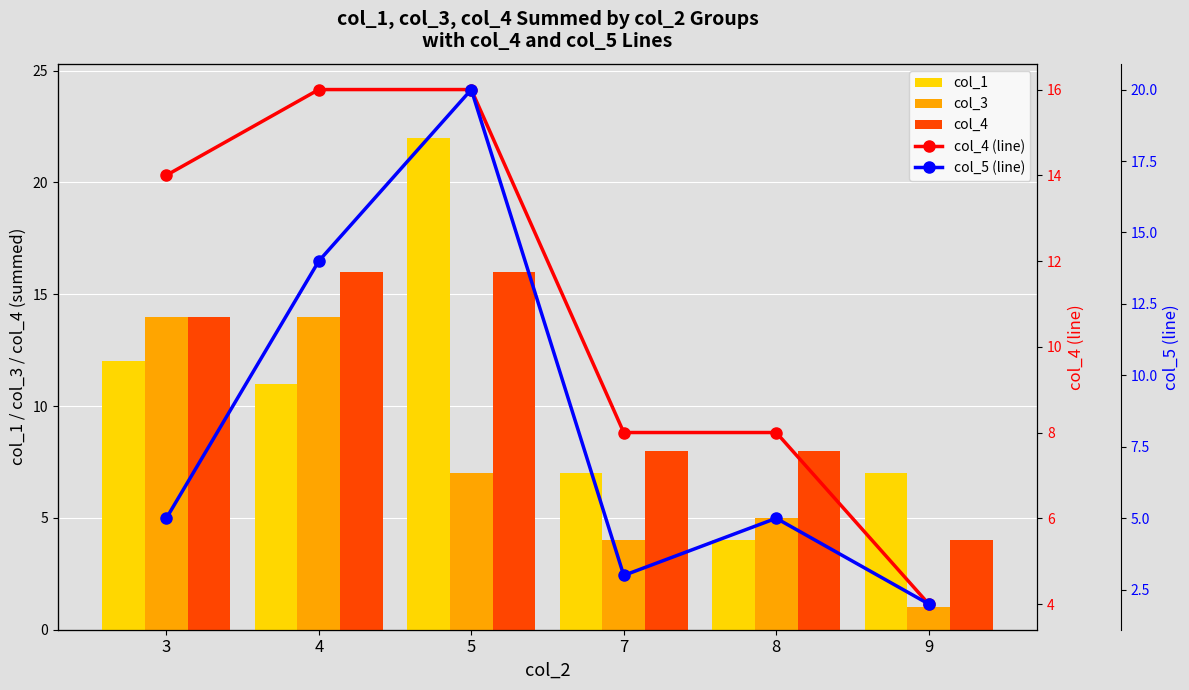

Read the col_1 value at 9, to the nearest 10.

10